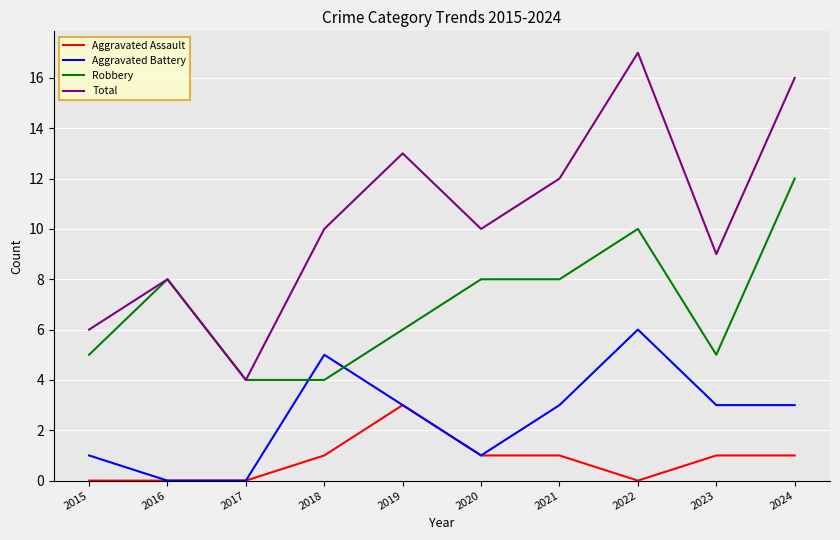

What is the spread (max minus min) of values at 2024?

15